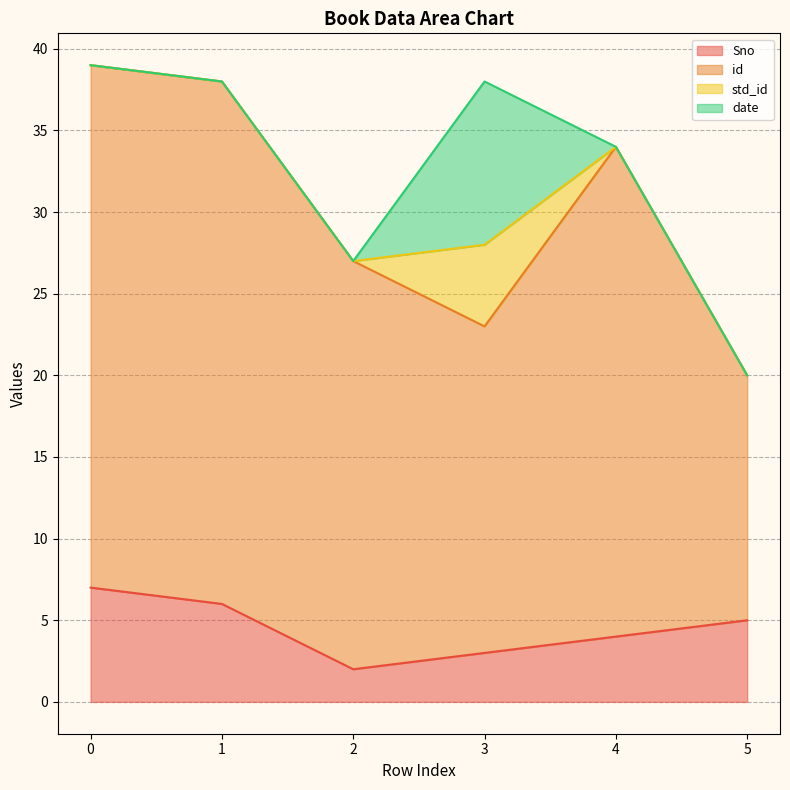

True or false: Sno and id cross at least once.

False